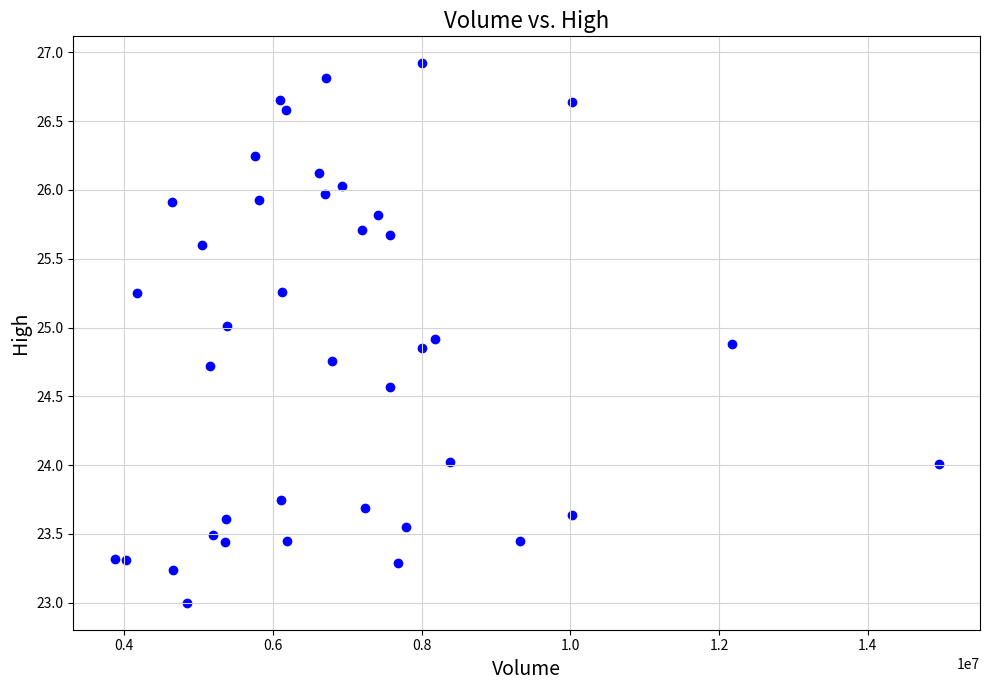

What is the range of X values (max minus min)?

11087200.0